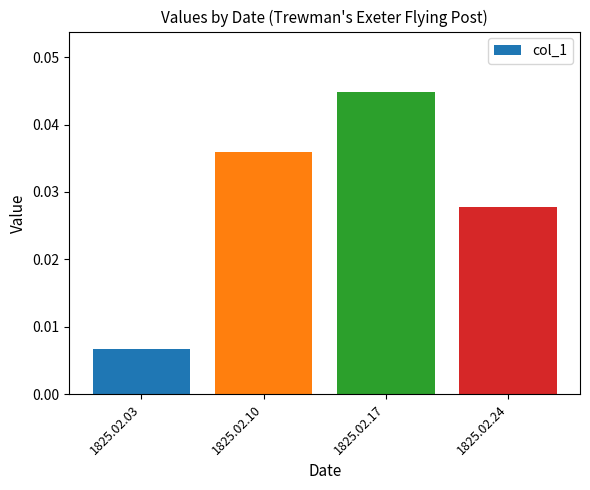

Rank the categories by value from highest to lowest.

1825.02.17, 1825.02.10, 1825.02.24, 1825.02.03